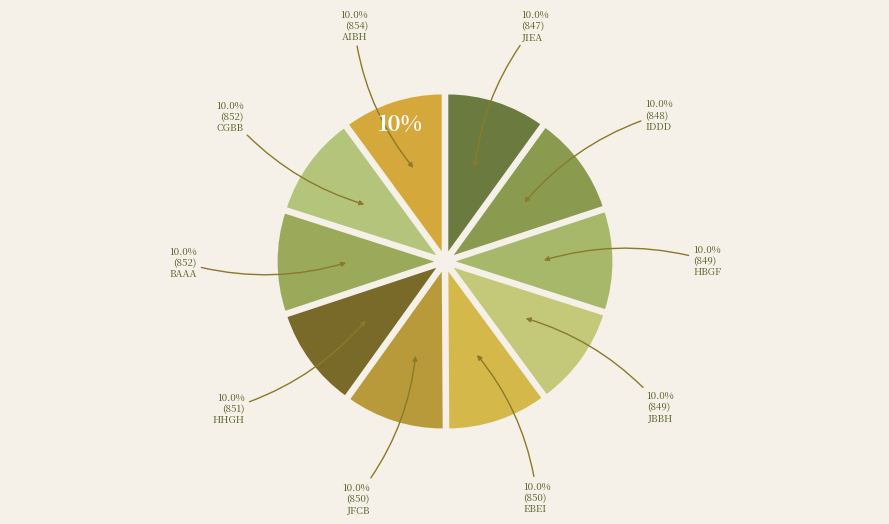

True or false: jbbh accounts for 1% of the total.

False